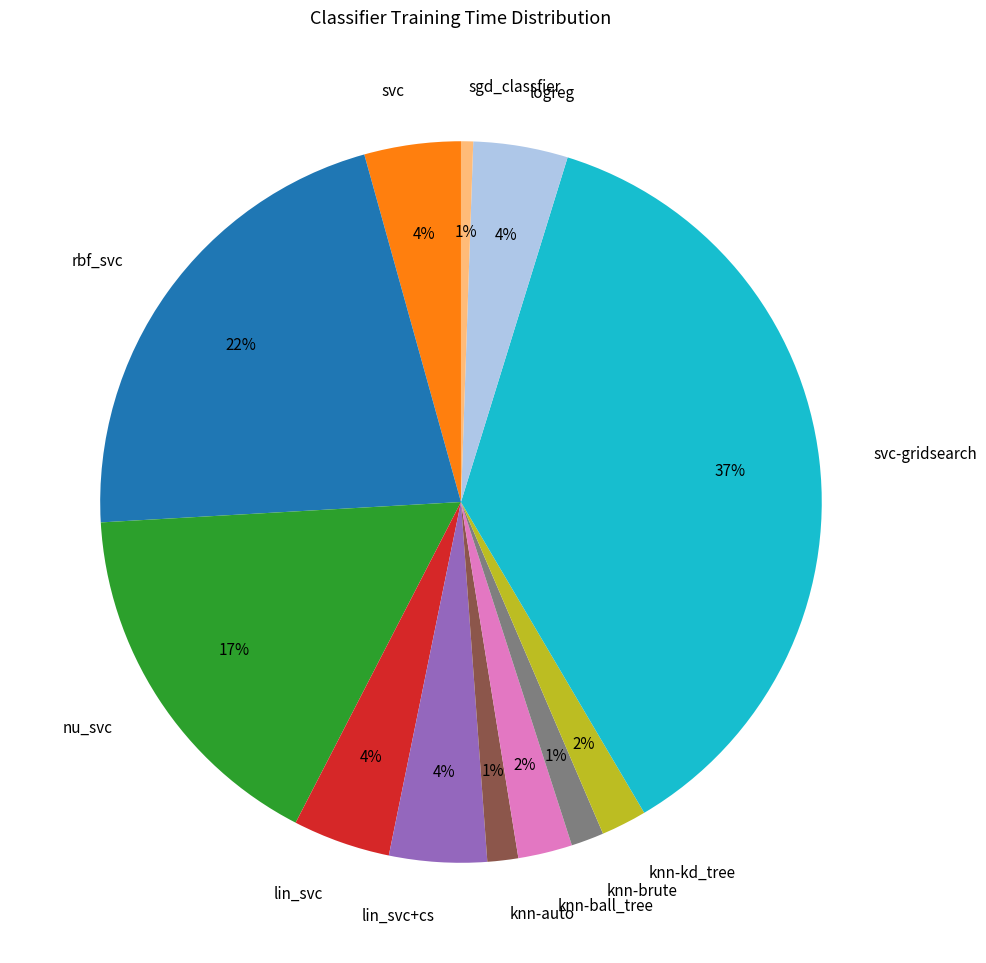

True or false: lin_svc+cs accounts for 4% of the total.

True